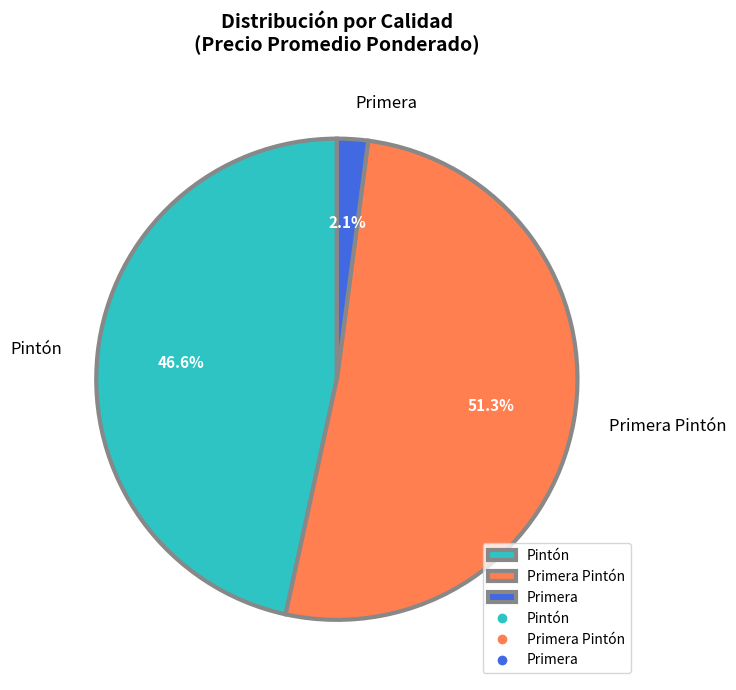

Is there a majority slice in this chart?

Yes